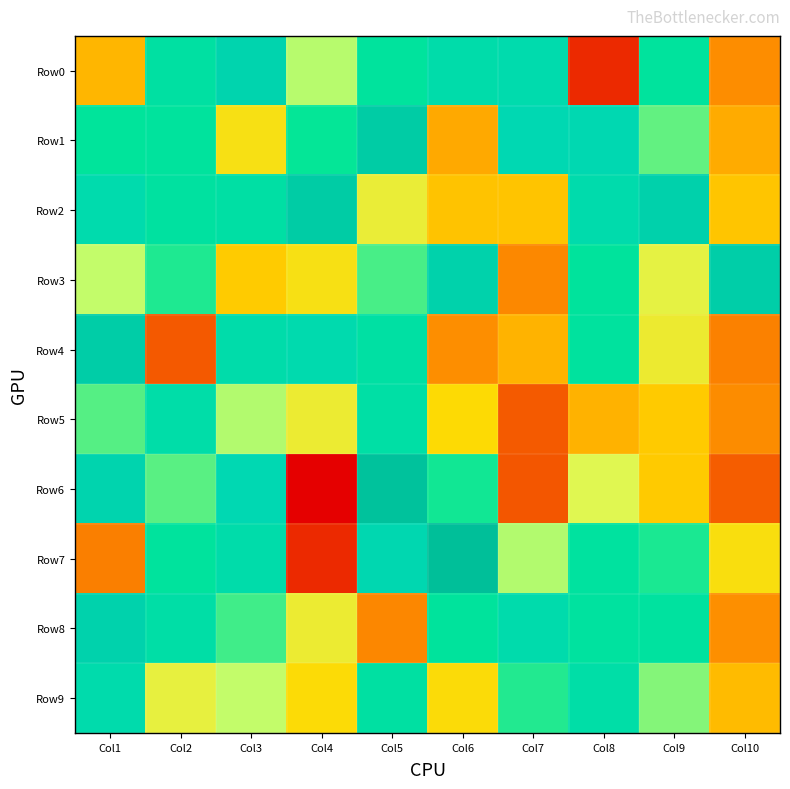

How many distinct data groups are displayed?

10